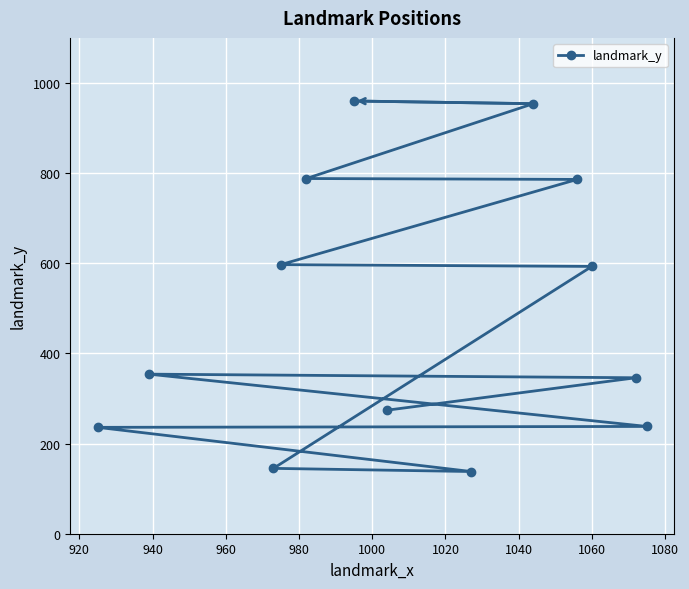

What is the value of the 5th point from the left?

788